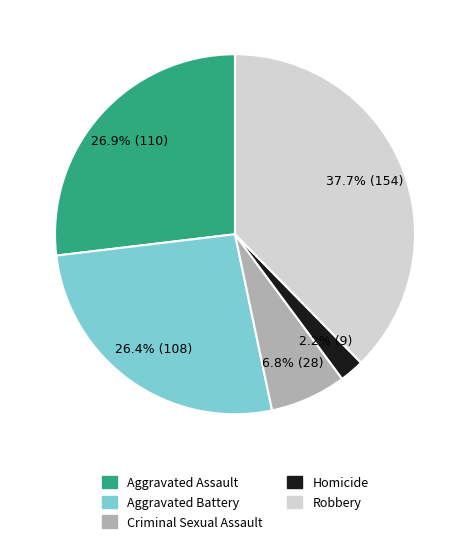

To the nearest percent, what is the difference between the largest and smallest slice percentages?

35%